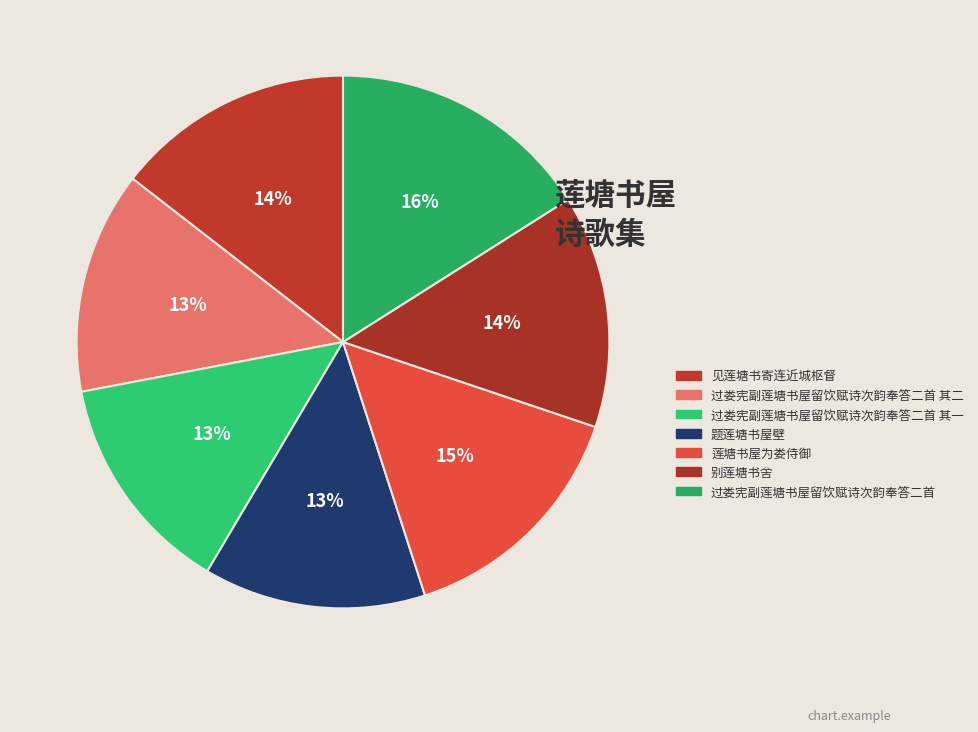

Is 别莲塘书舍 the majority of the pie?

No